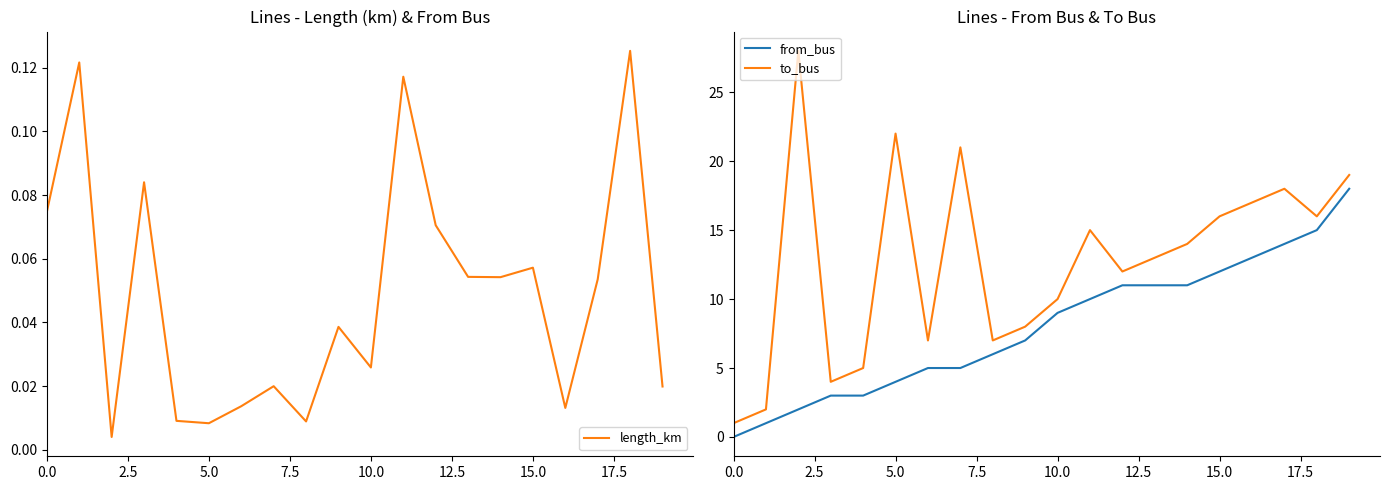

At which category is the sum across all series the highest?

19